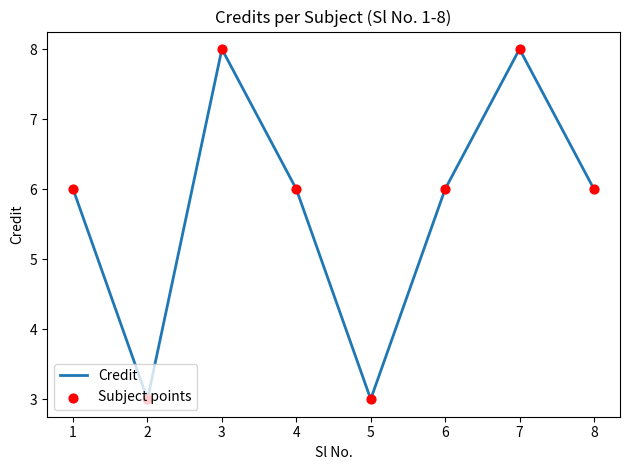

What is the ratio of the value at 7 to the value at 5?

2.7